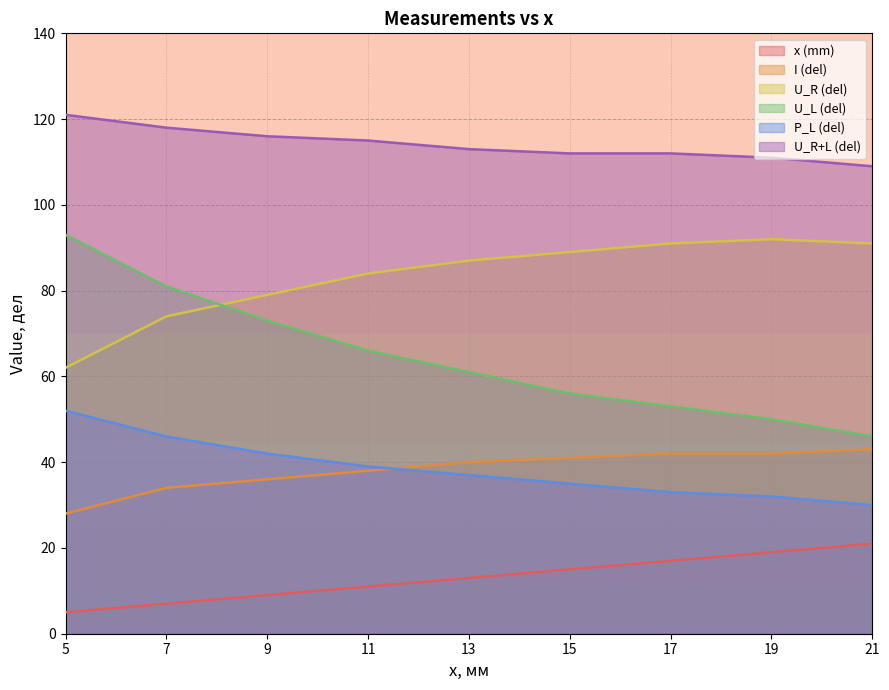

How many data points in U_R (del) are less than 87?

4